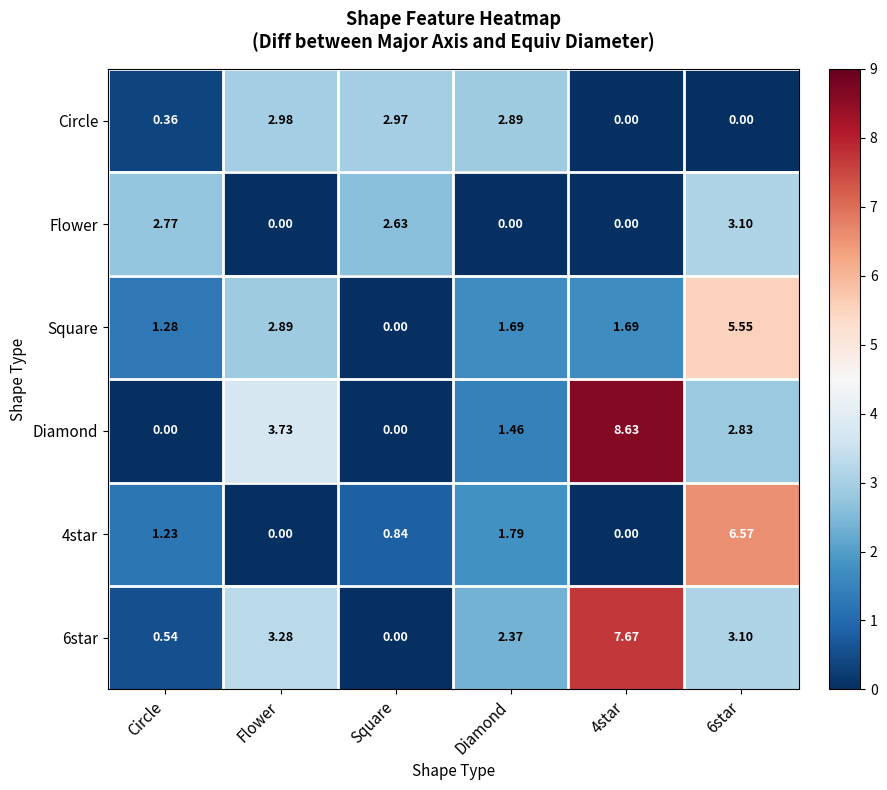

How many series are shown in this chart?

6